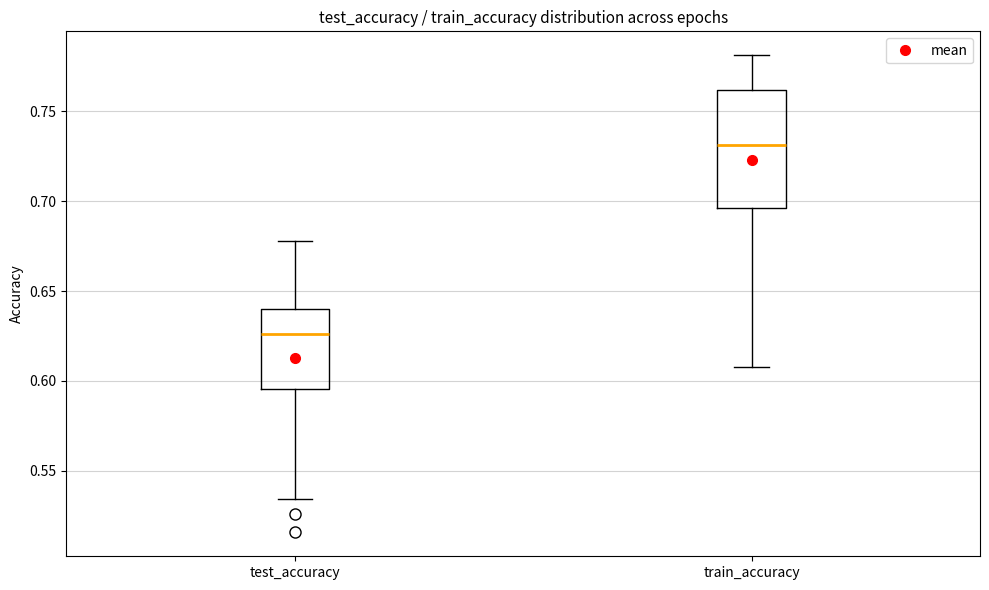

Reading left to right, read every box against the y-axis: the position of its median line, the range the box covers, and the ends of its whiskers. The values are not printed on the chart, so give them approximately, as read against the axis.

test_accuracy: median 0.625, box 0.595 to 0.640, whiskers 0.535 to 0.680
train_accuracy: median 0.730, box 0.695 to 0.760, whiskers 0.610 to 0.780